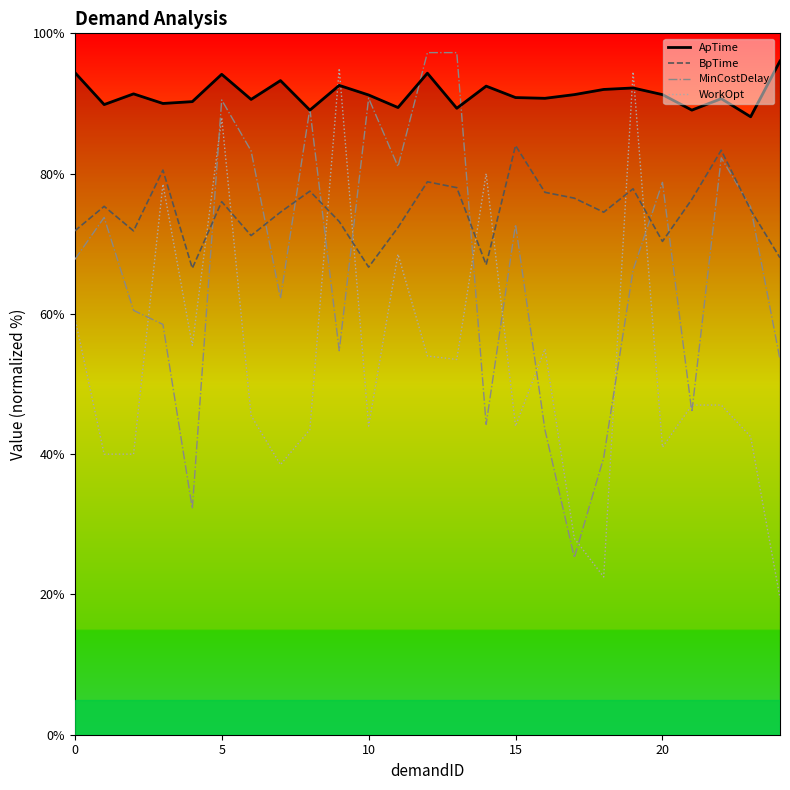

True or false: BpTime and ApTime cross at least once.

False